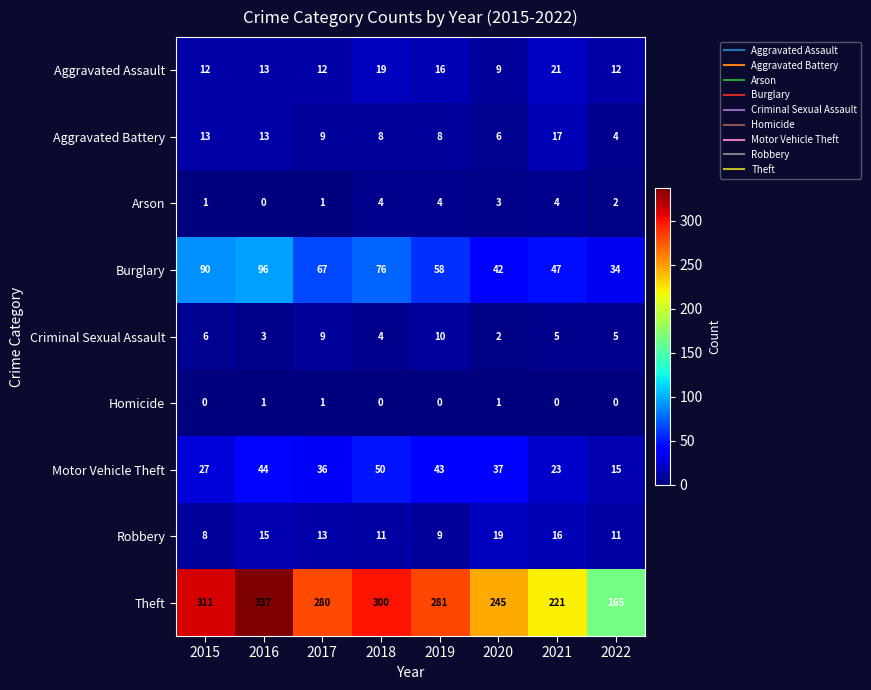

True or false: Theft has a value of 300 at 2018.

True